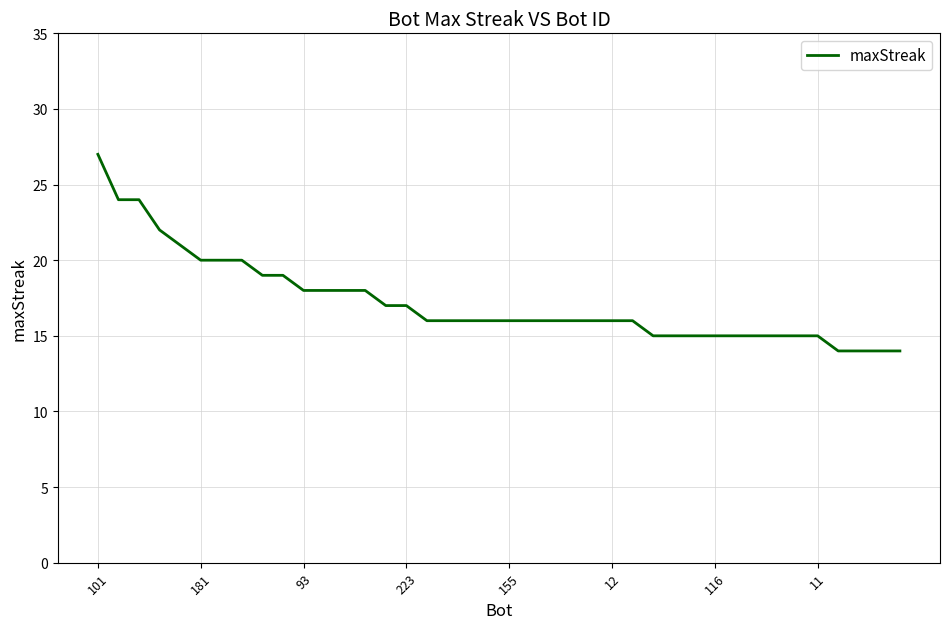

What is the difference between the maximum and minimum values?

13